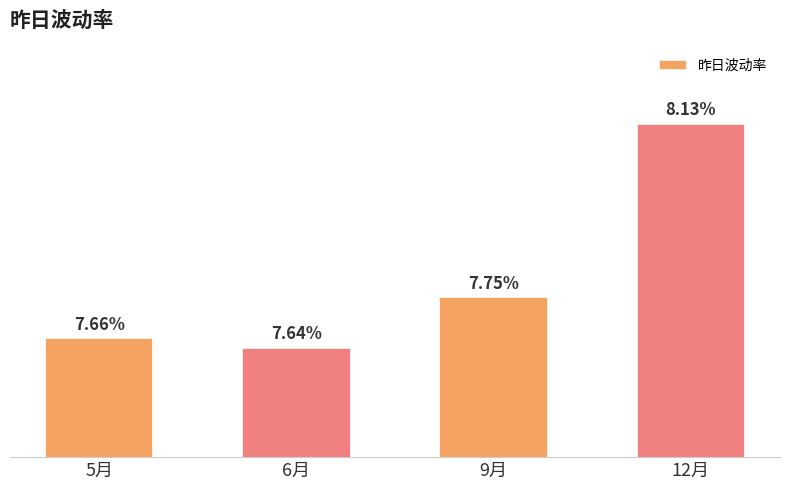

Which has a higher value, 9月 or 6月?

9月